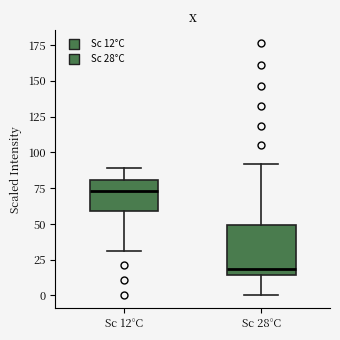

Where does the upper whisker of the box for Sc 12°C end on the y-axis? The values are not printed on the chart, so give them approximately, as read against the axis.

90